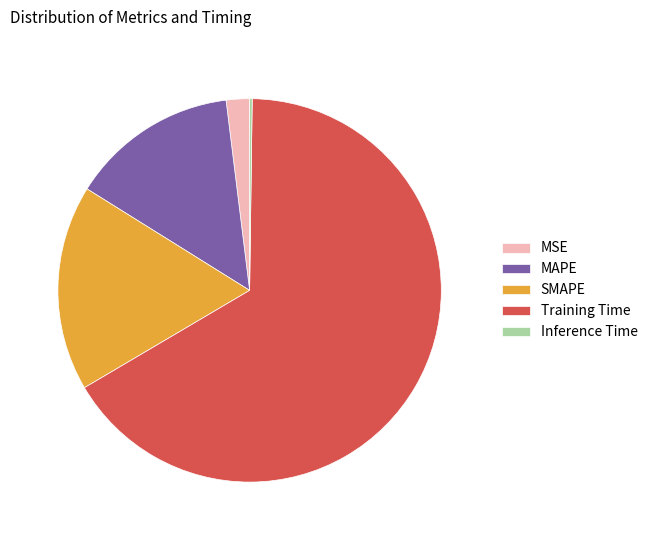

Which has a higher value, MAPE or MSE?

MAPE